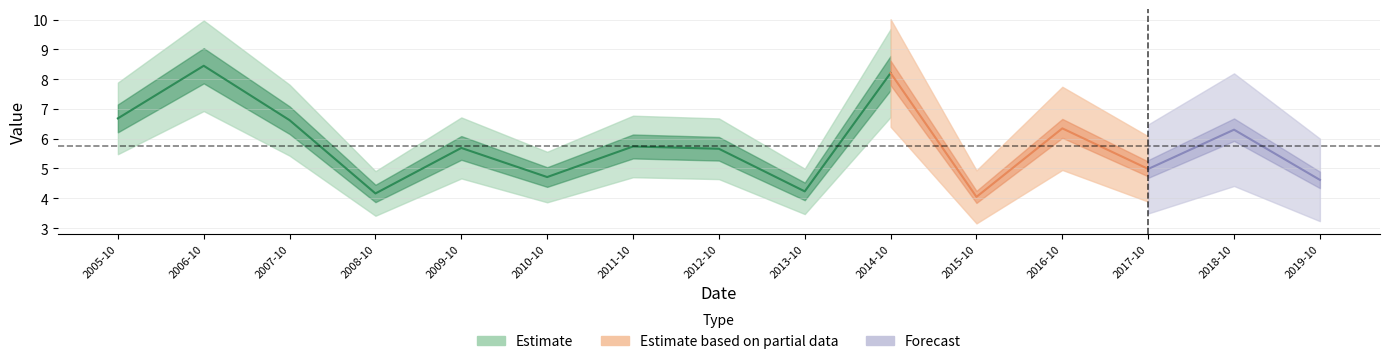

The value at 2012-10-15 is 5.7. True or false?

True